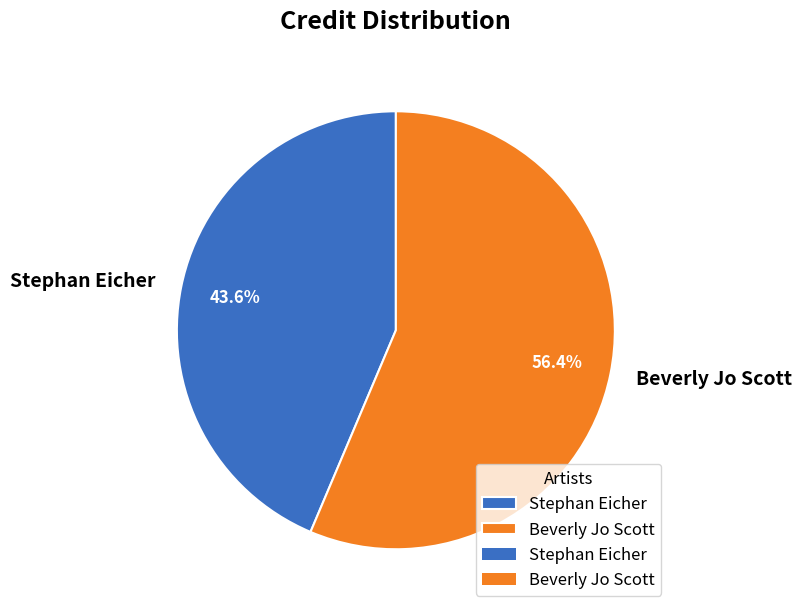

Is Beverly Jo Scott the majority of the pie?

Yes